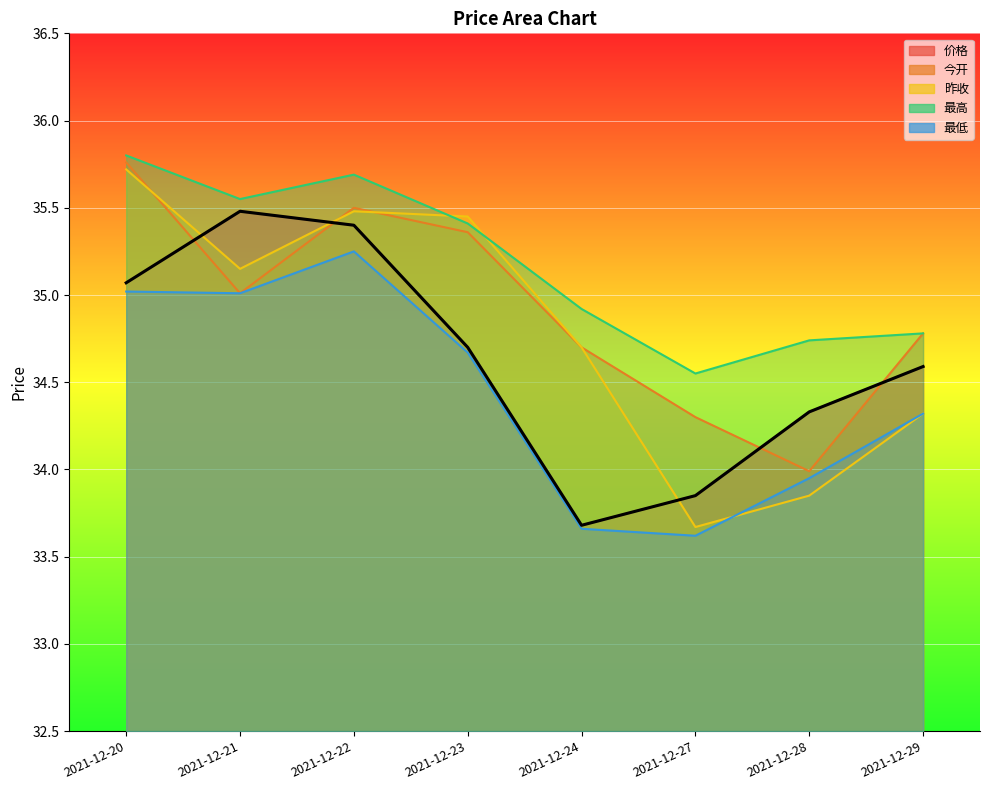

List the labels in order of 最高 value, smallest first.

2021-12-27, 2021-12-28, 2021-12-29, 2021-12-24, 2021-12-23, 2021-12-21, 2021-12-22, 2021-12-20